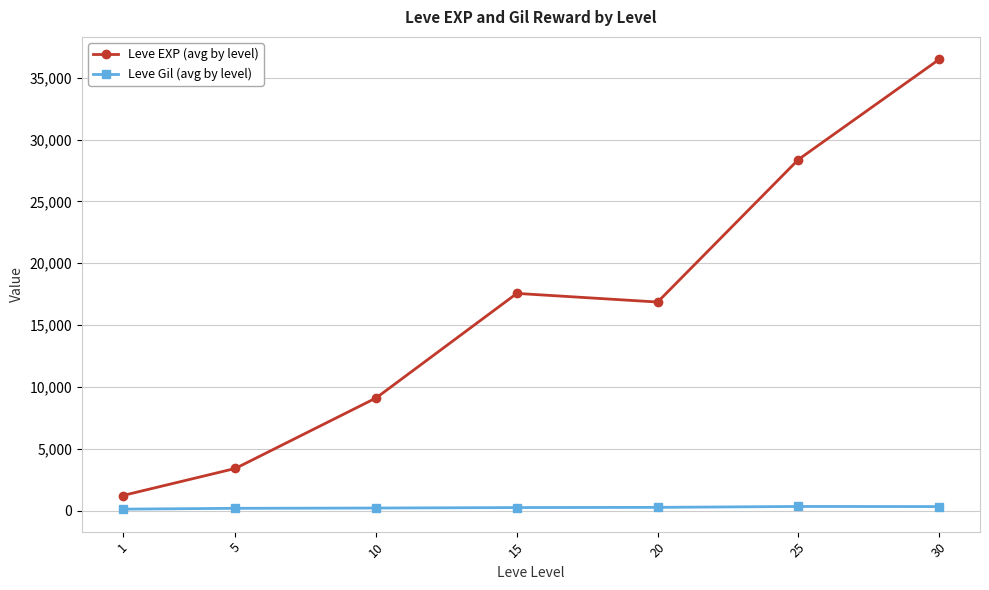

True or false: Leve EXP (avg by level) and Leve Gil (avg by level) cross at least once.

False